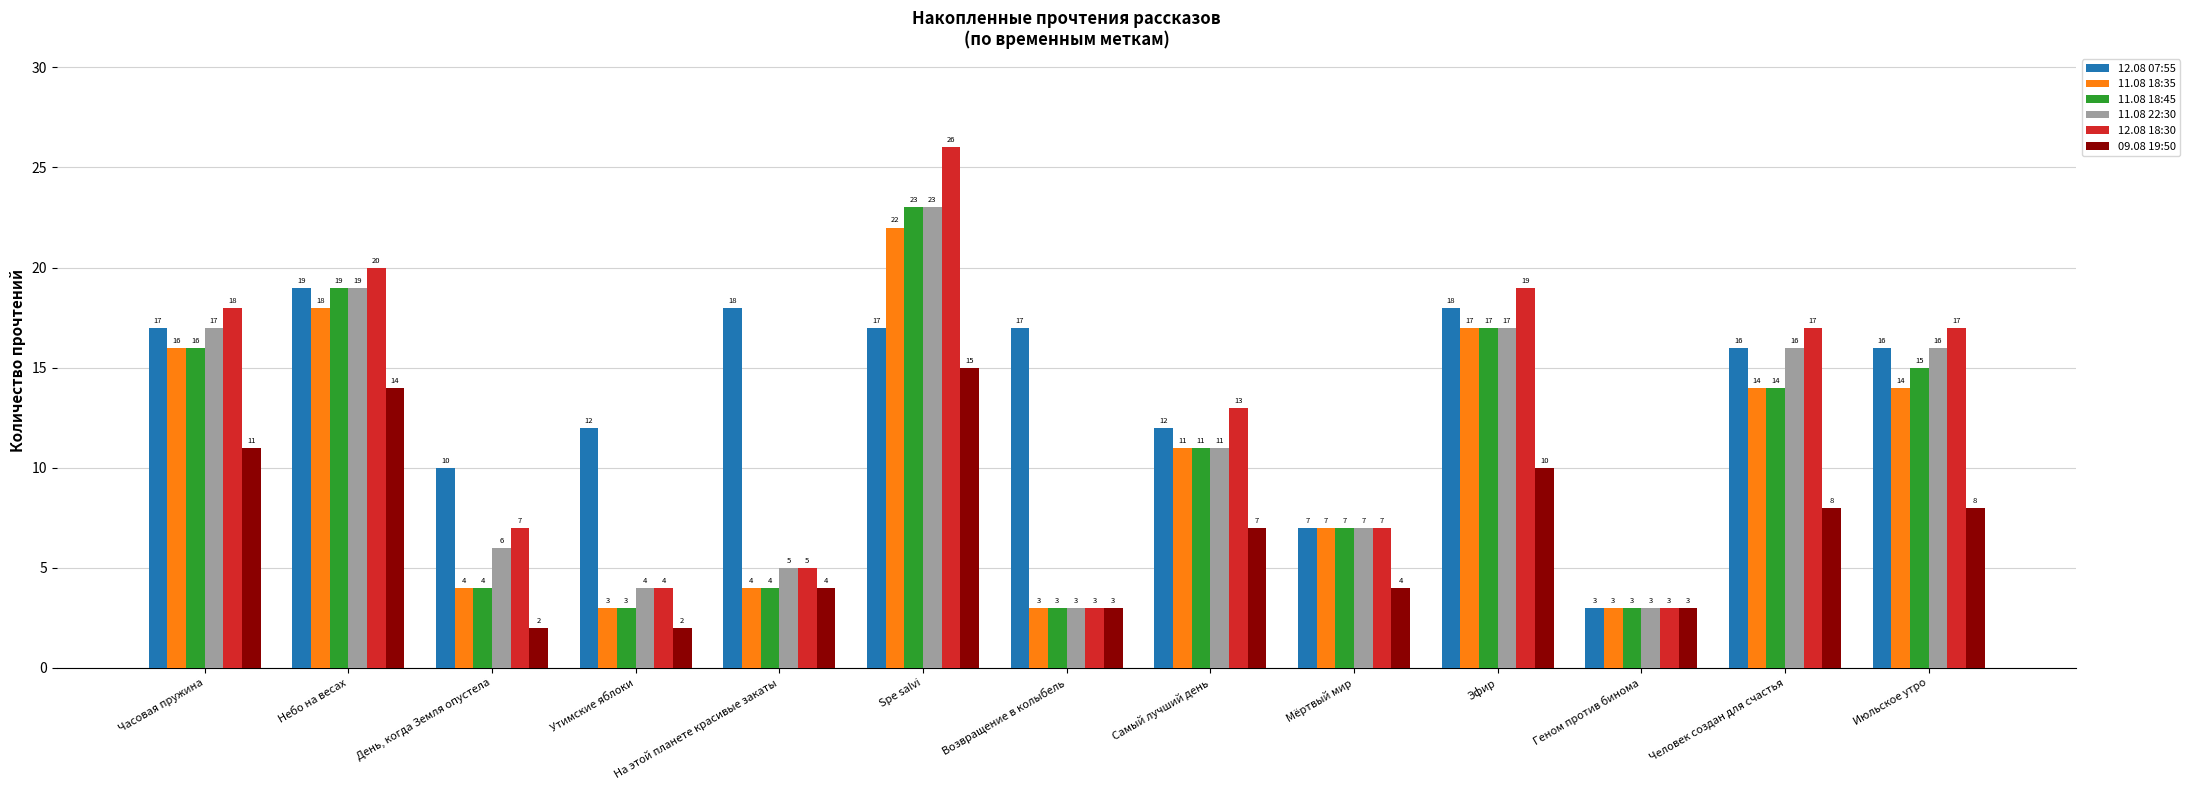

What are all the series names shown in the legend?

12.08 07:55, 11.08 18:35, 11.08 18:45, 11.08 22:30, 12.08 18:30, 09.08 19:50